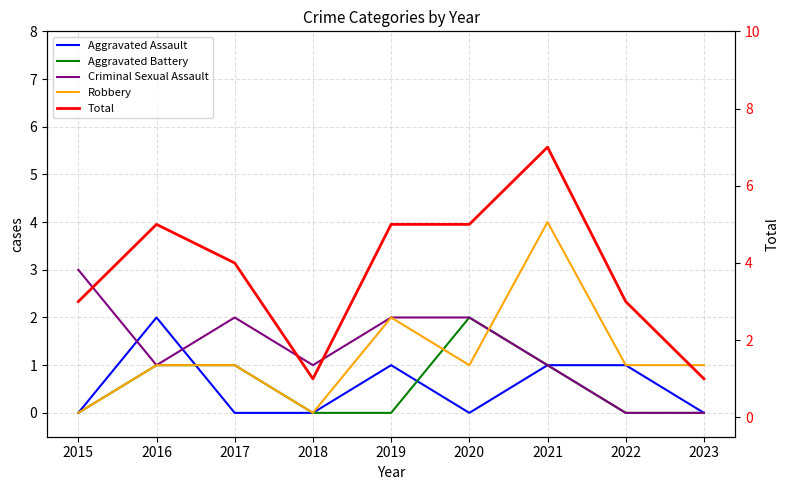

Which series has the widest spread of values?

Total